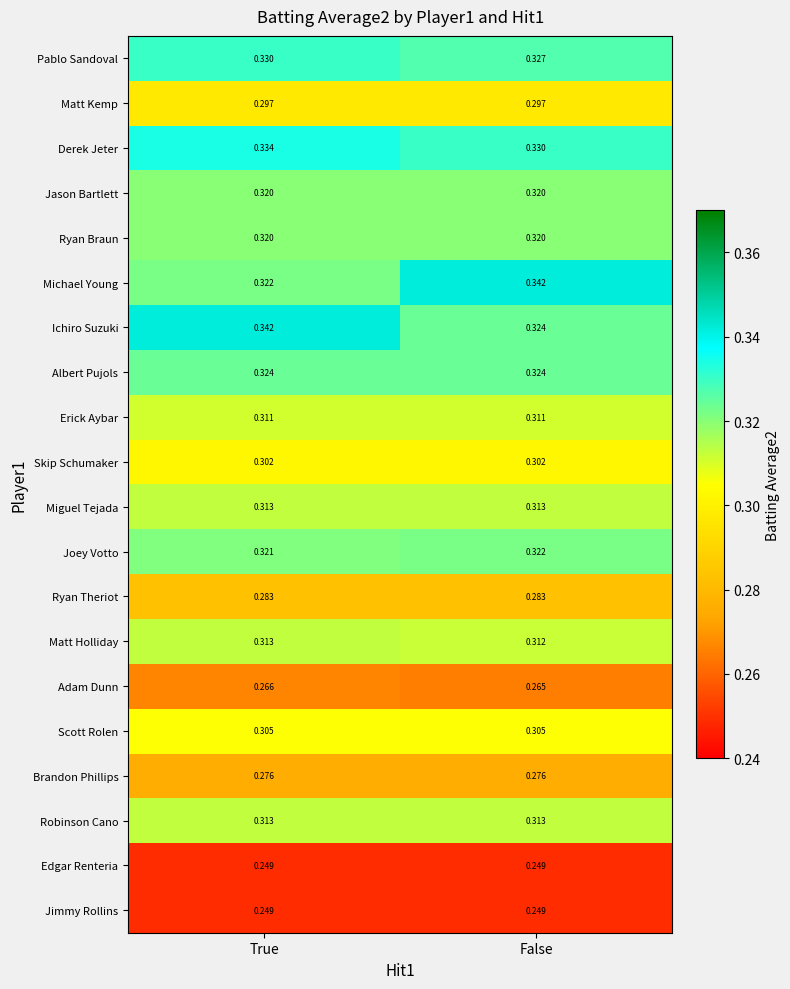

Is the value of Ryan Theriot at True greater than the value of Robinson Cano at True?

No